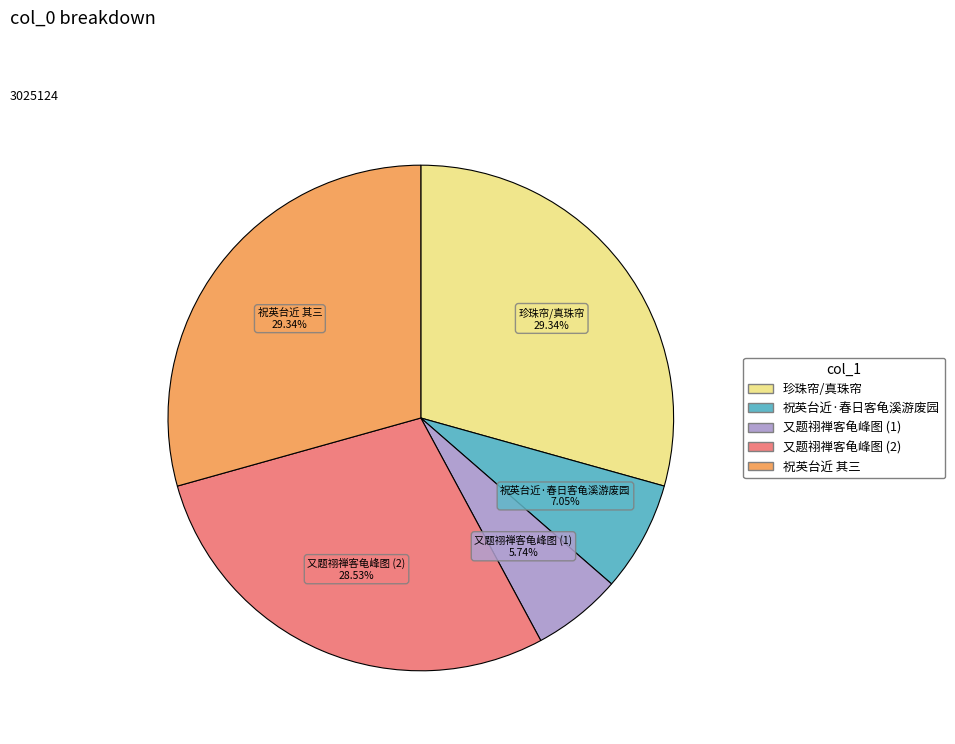

Is there any slice that represents more than half of the pie?

No